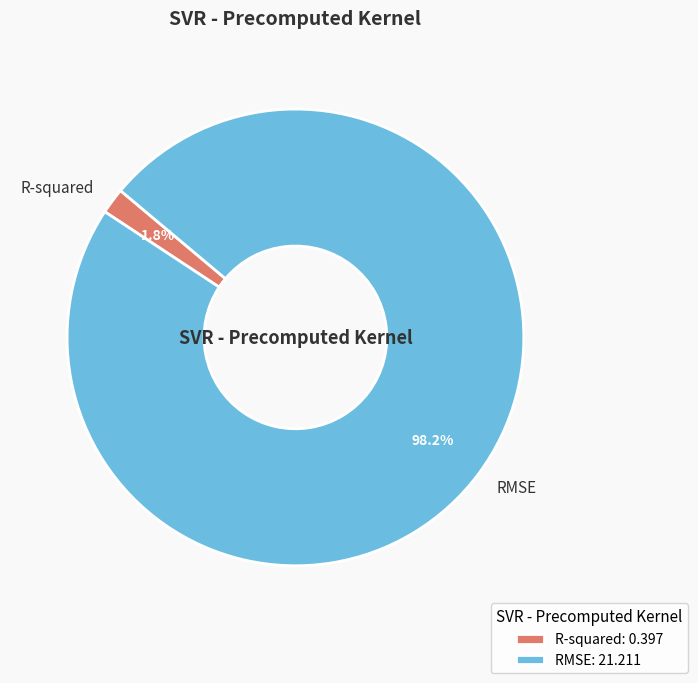

To the nearest percent, what percentage of the pie is RMSE?

98%